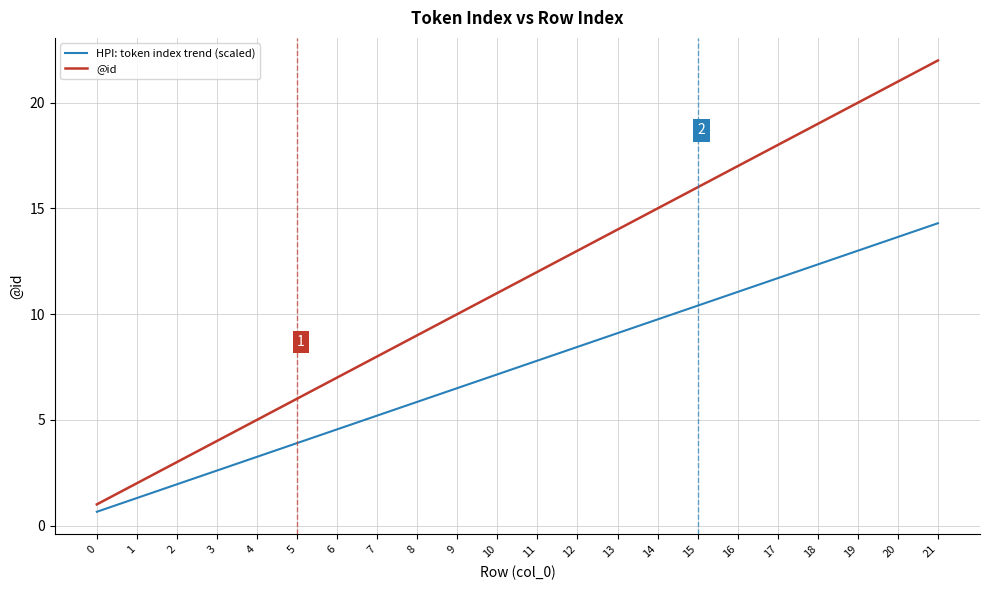

What is the minimum value shown in the chart?

0.7